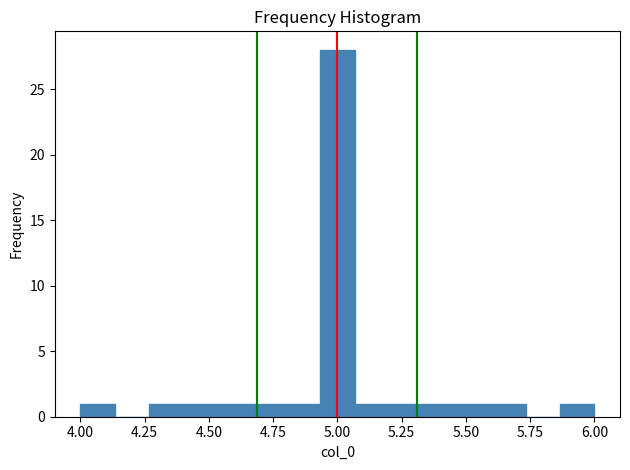

Read against the x-axis, roughly where is the centre of the tallest bar?

5.00